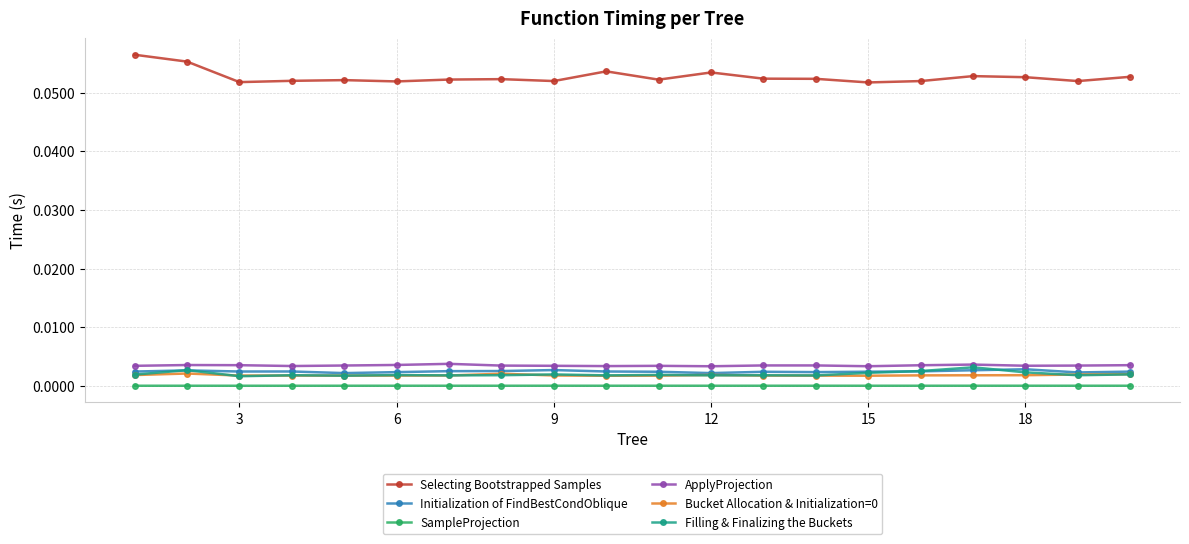

True or false: SampleProjection and Selecting Bootstrapped Samples cross at least once.

False